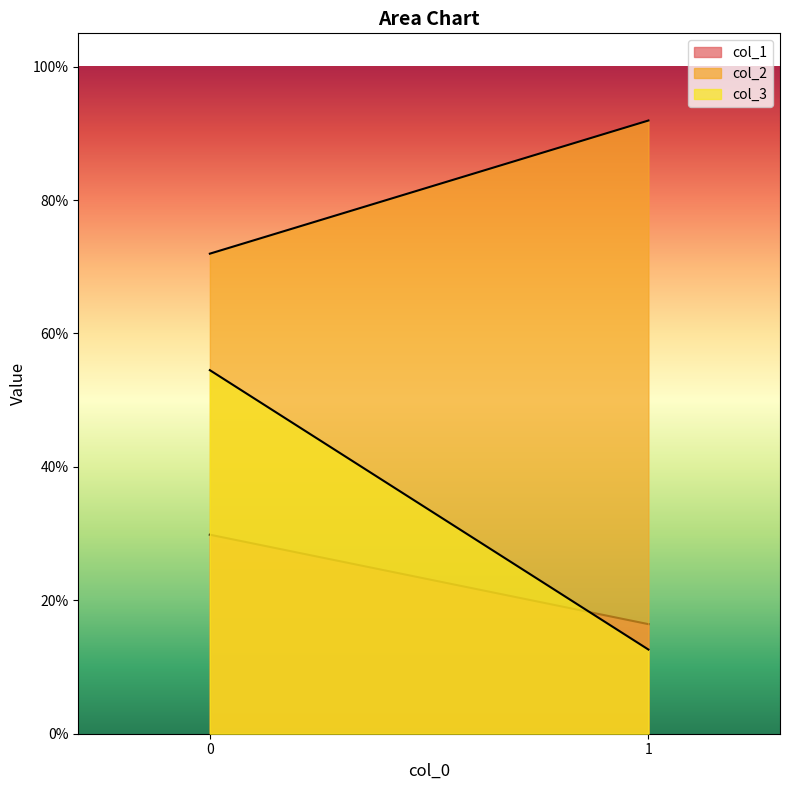

The col_2 series shows 0.6 at 1. True or false?

False